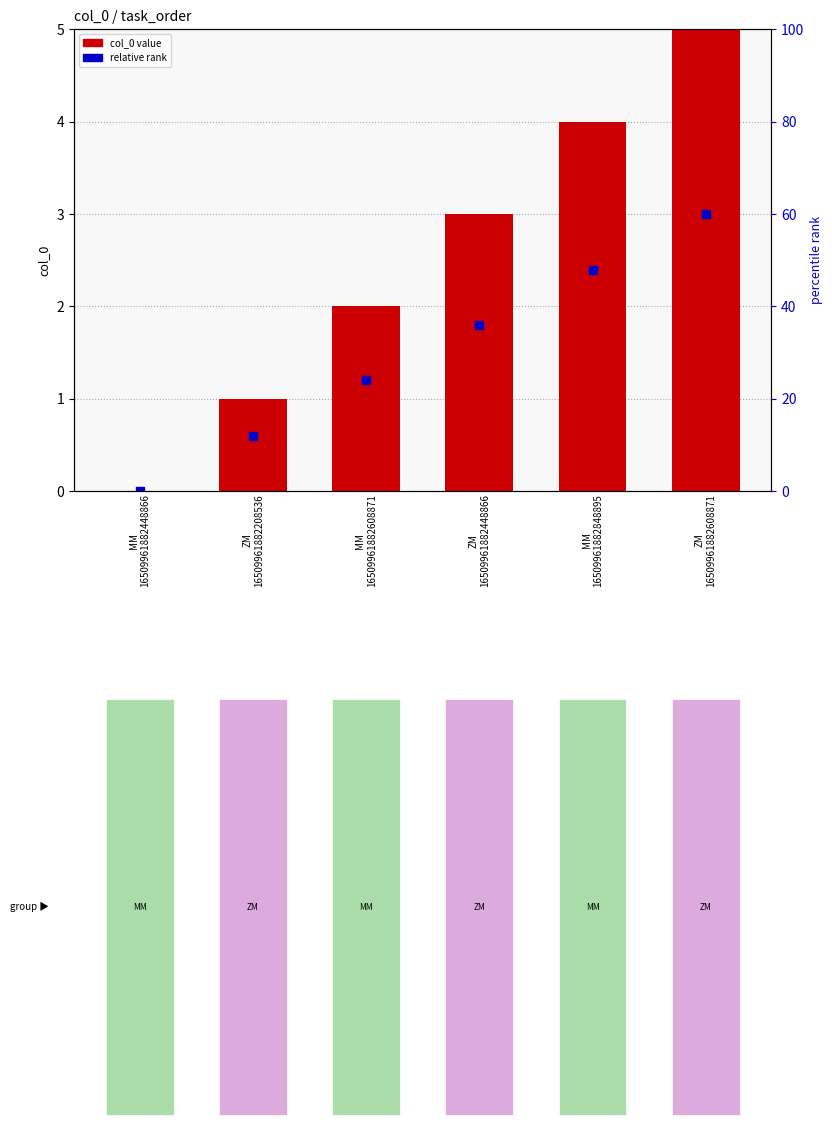

At which category is the sum across all series the highest?

ZM
16509961882608871